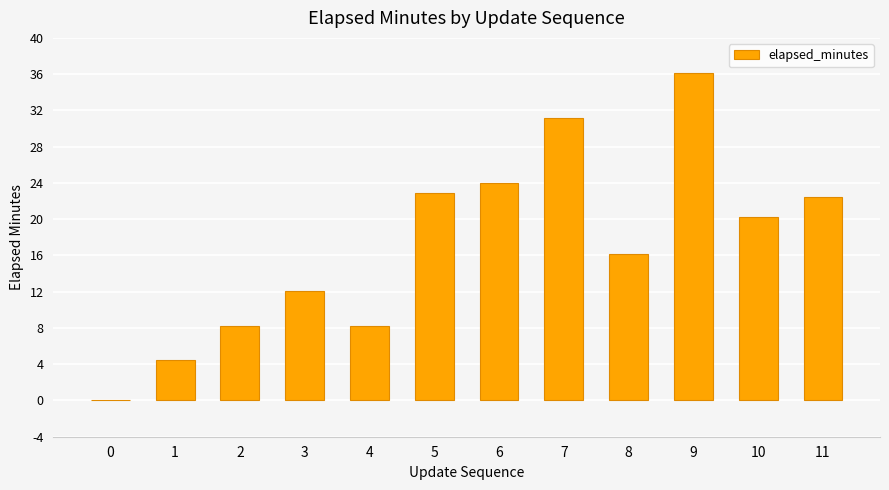

Are the bars horizontal?

No